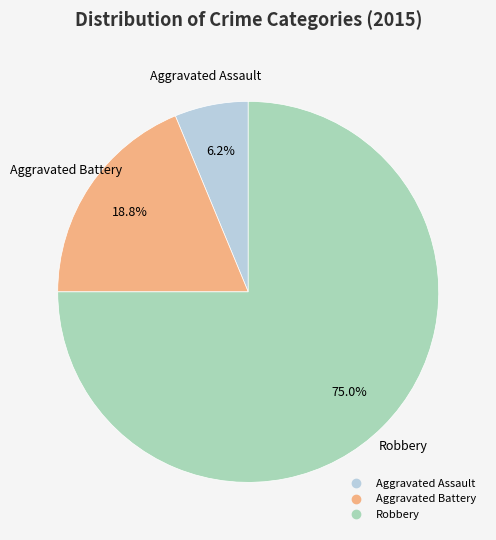

Approximately how many times larger is the value at Aggravated Assault compared to Aggravated Battery?

0.3